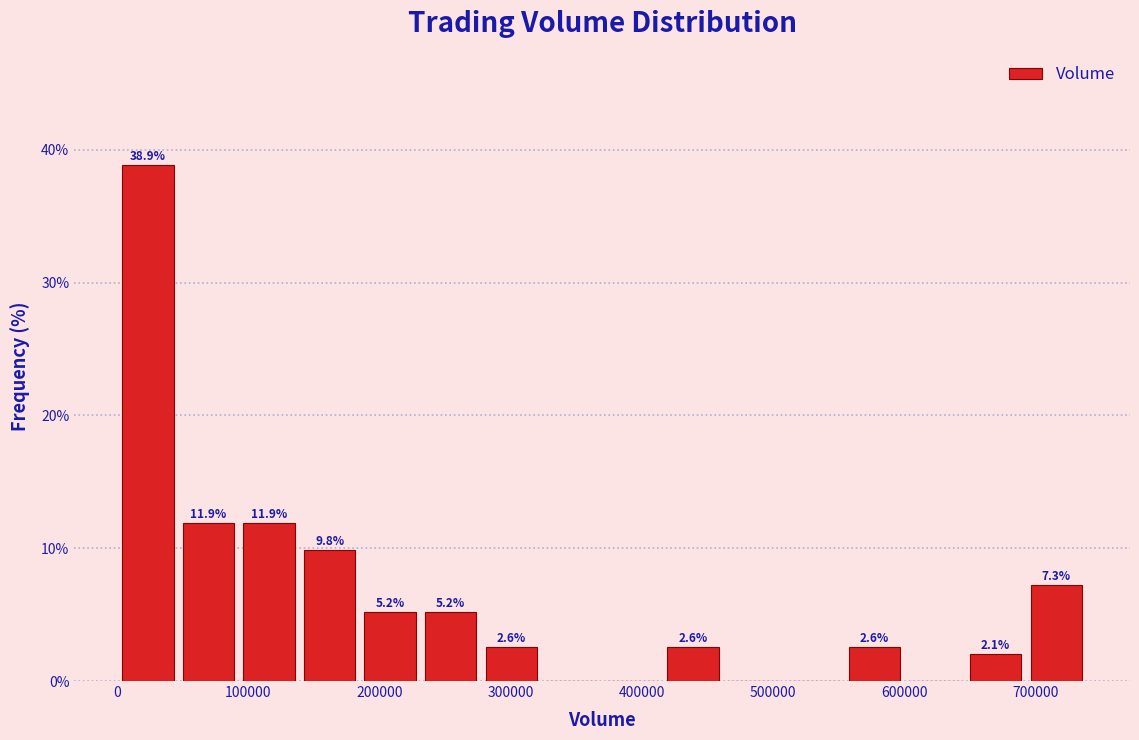

Over which range of the x-axis is the bar tallest?

0 to 50000